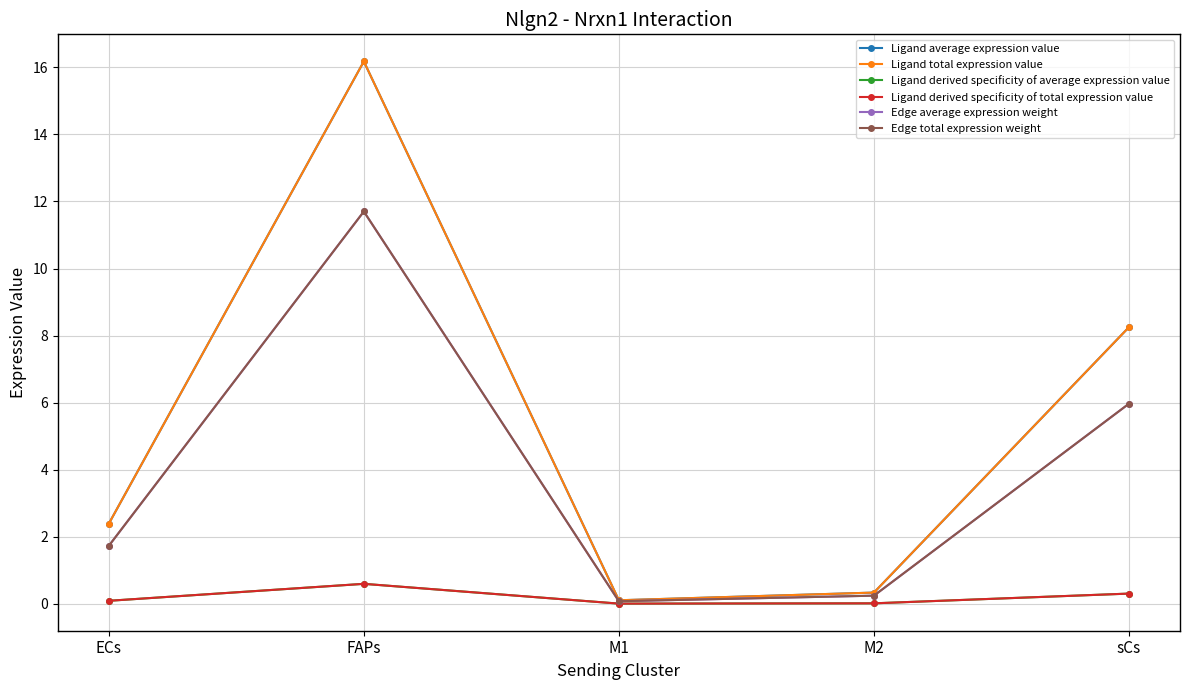

True or false: Edge total expression weight and Ligand total expression value intersect in this chart.

False